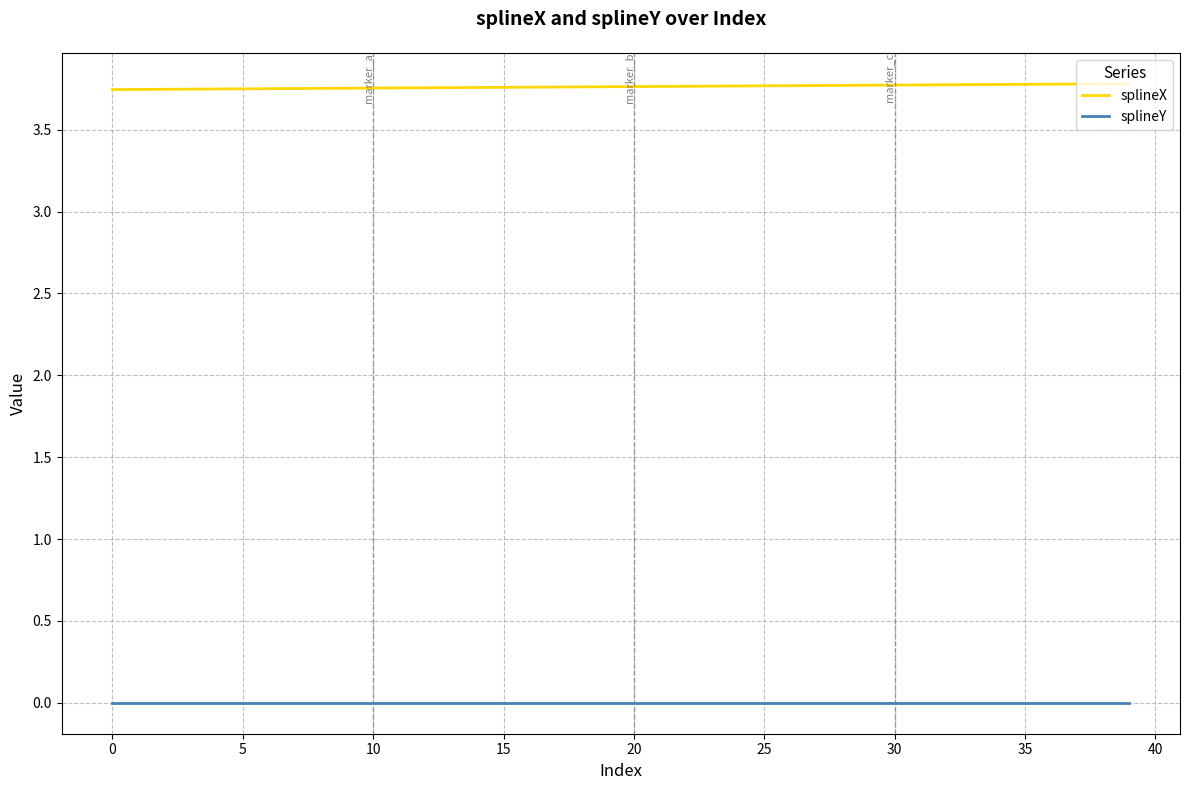

True or false: splineX and splineY cross at least once.

False